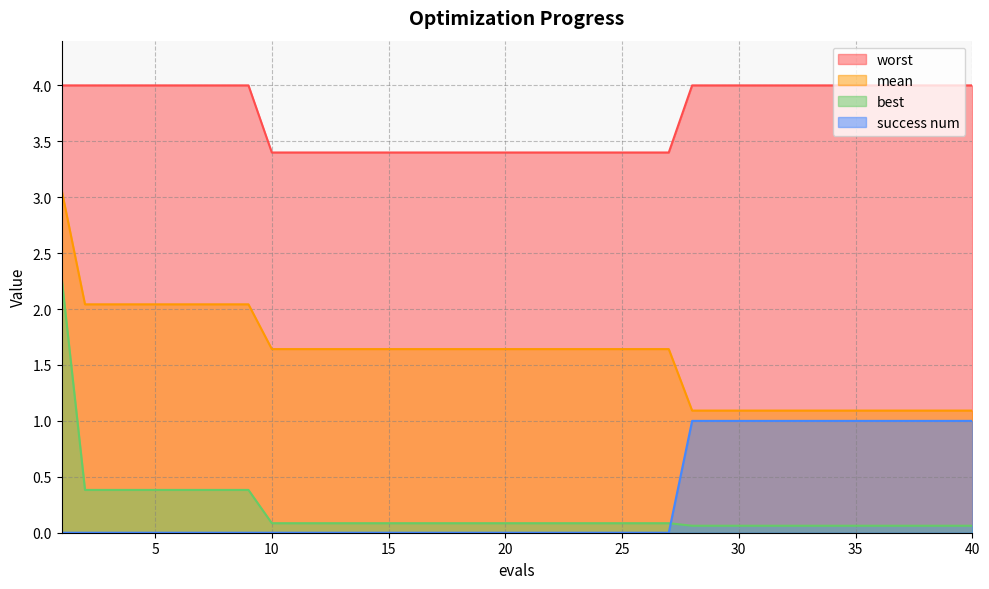

Does the chart display data point markers on the line(s)?

No